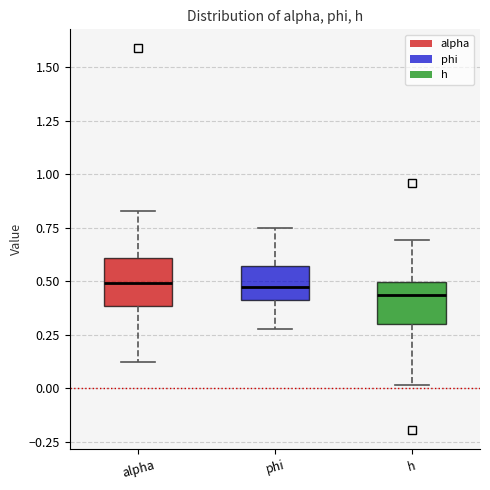

Reading left to right, read every box against the y-axis: the position of its median line, the range the box covers, and the ends of its whiskers. The values are not printed on the chart, so give them approximately, as read against the axis.

alpha: median 0.50, box 0.40 to 0.60, whiskers 0.10 to 0.85
phi: median 0.45, box 0.40 to 0.55, whiskers 0.25 to 0.75
h: median 0.45, box 0.30 to 0.50, whiskers 0.00 to 0.70